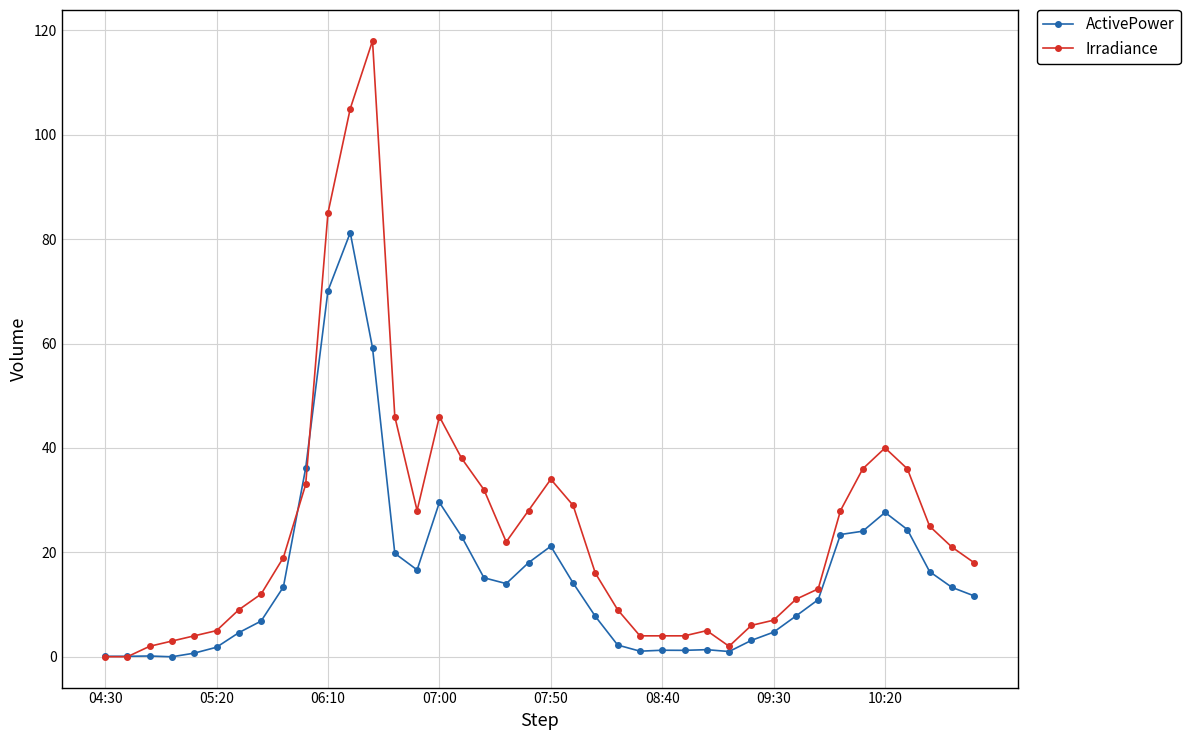

What is the maximum value shown in the chart?

118.0